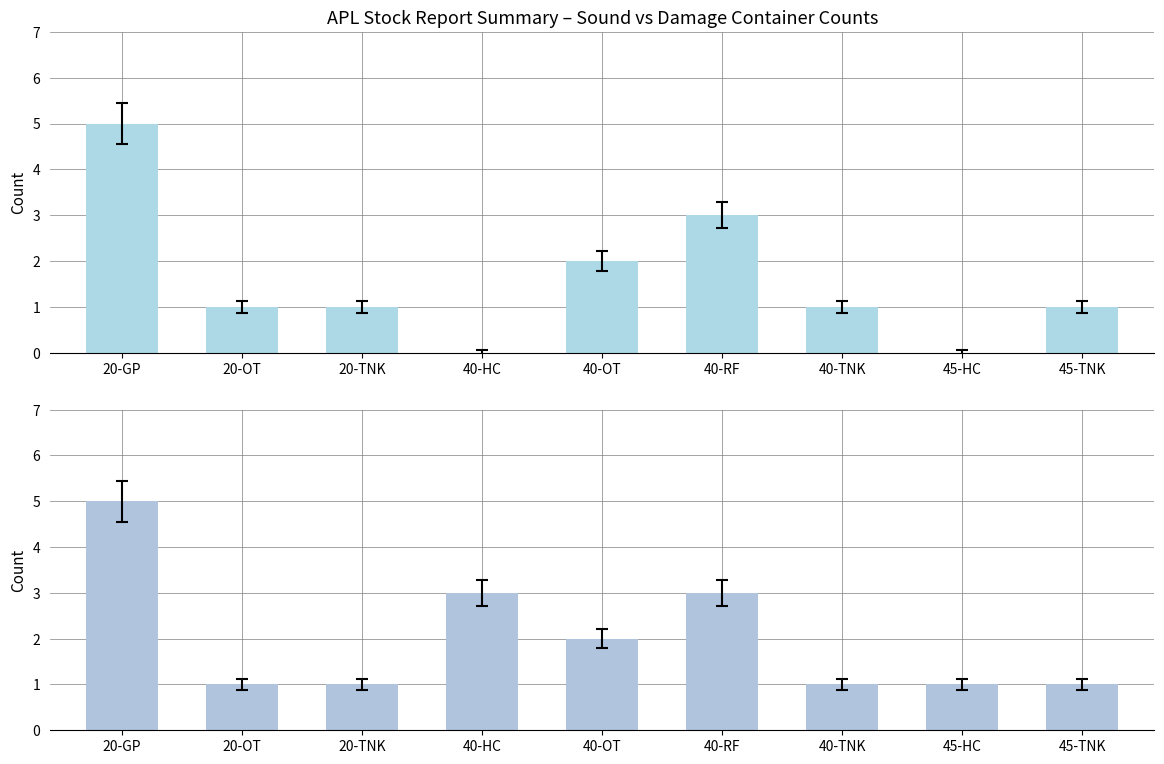

What is the average value of the Sound series?

2